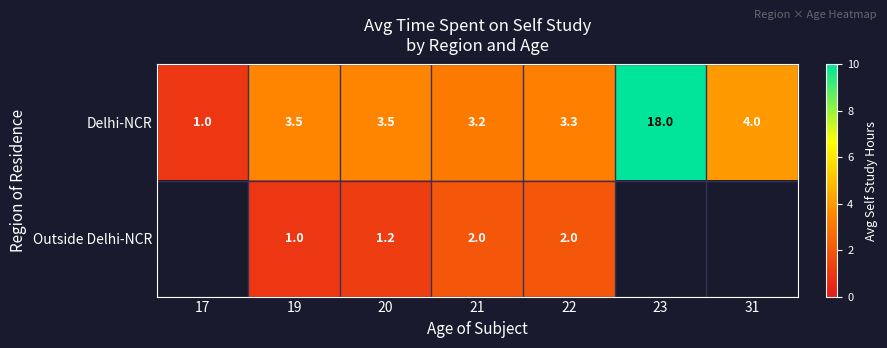

Is it true that Delhi-NCR equals 0.3 at 17?

False